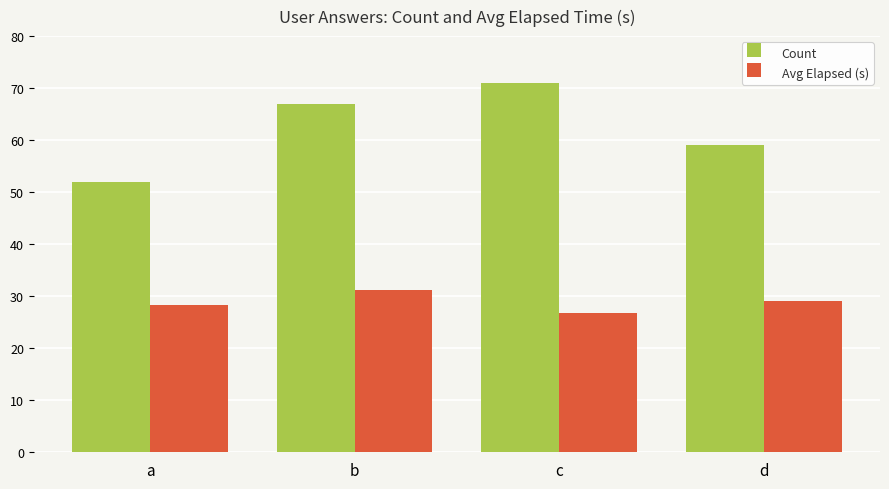

Is the value of Count at d greater than the value of Avg Elapsed (s) at b?

Yes